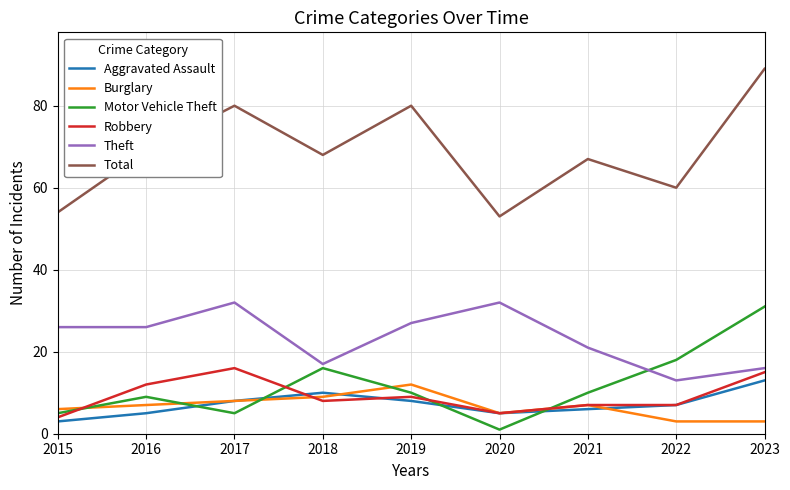

Between which two adjacent categories do Aggravated Assault and Robbery first intersect?

2017 and 2018